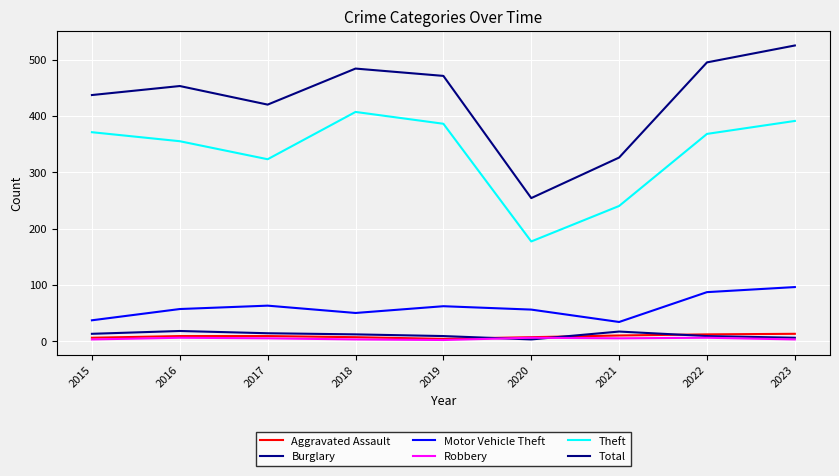

True or false: Theft and Robbery cross at least once.

False